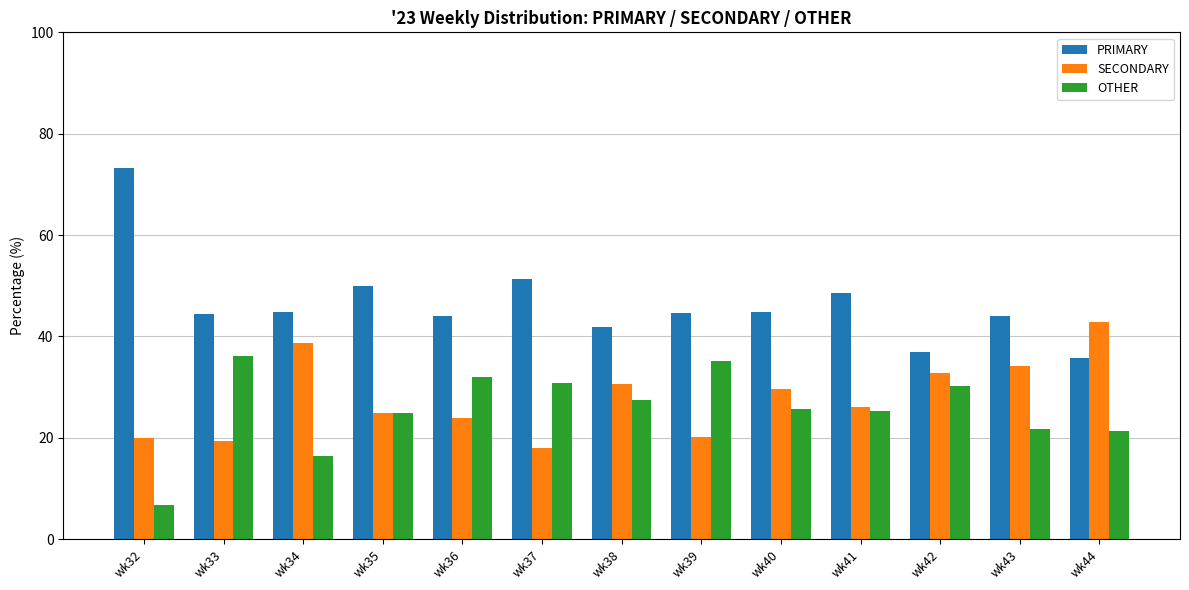

What is the difference between the highest and lowest values at wk35?

25.0